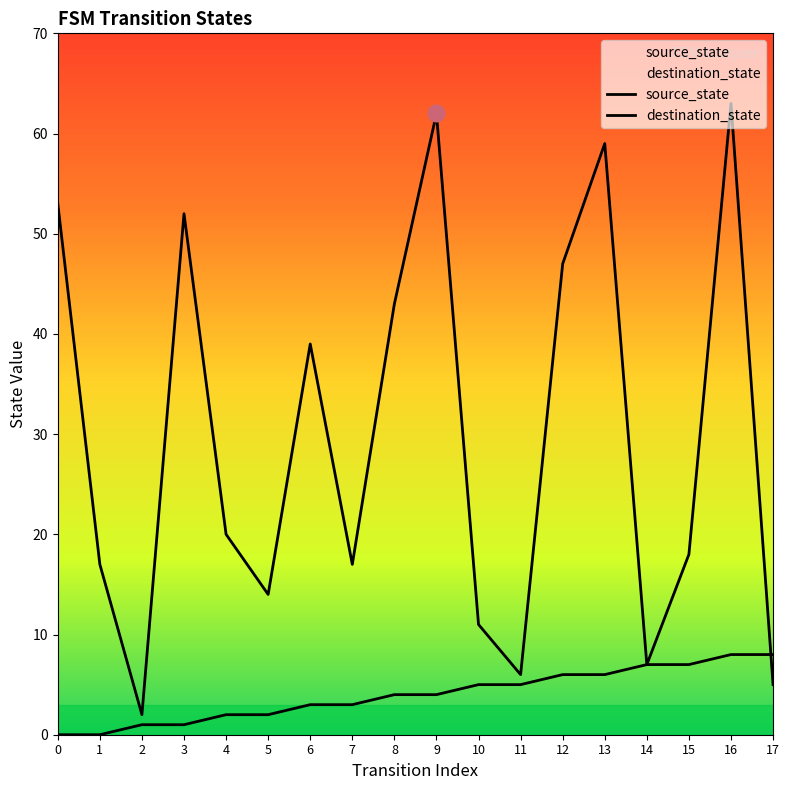

What is the average value of the destination_state series?

30